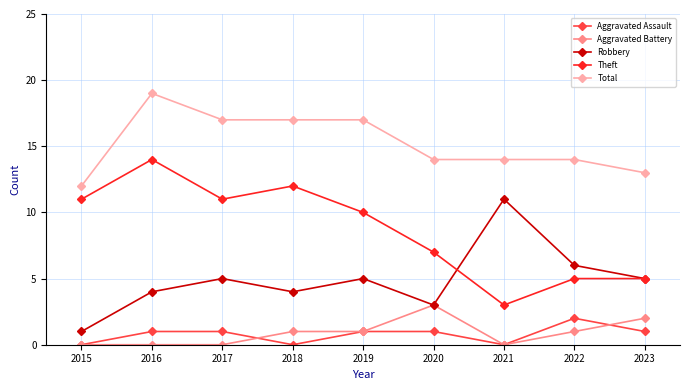

Rank the series at 2022 from highest to lowest value.

Total, Robbery, Theft, Aggravated Assault, Aggravated Battery